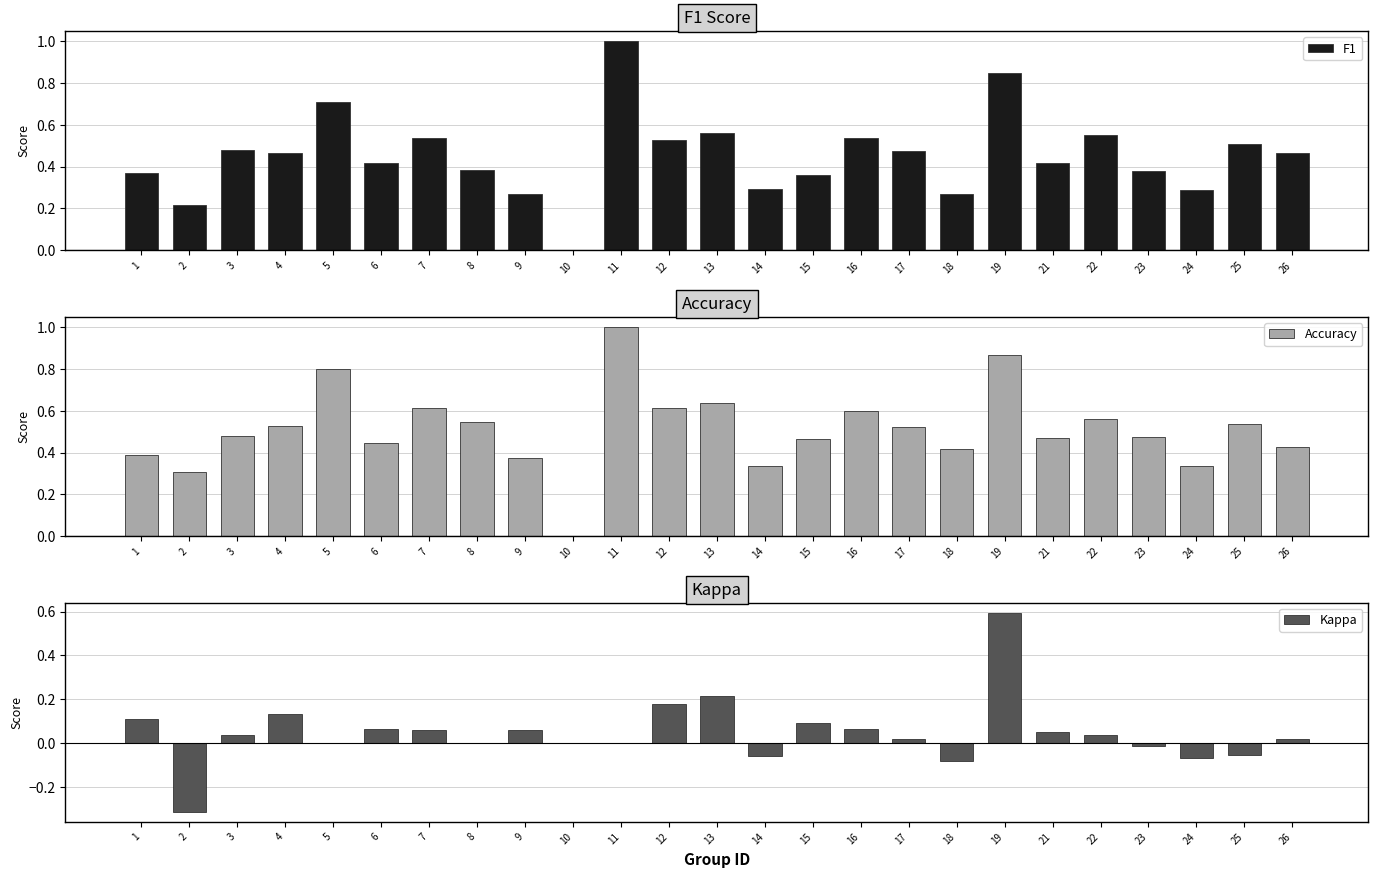

Which series has the largest range (max minus min)?

F1